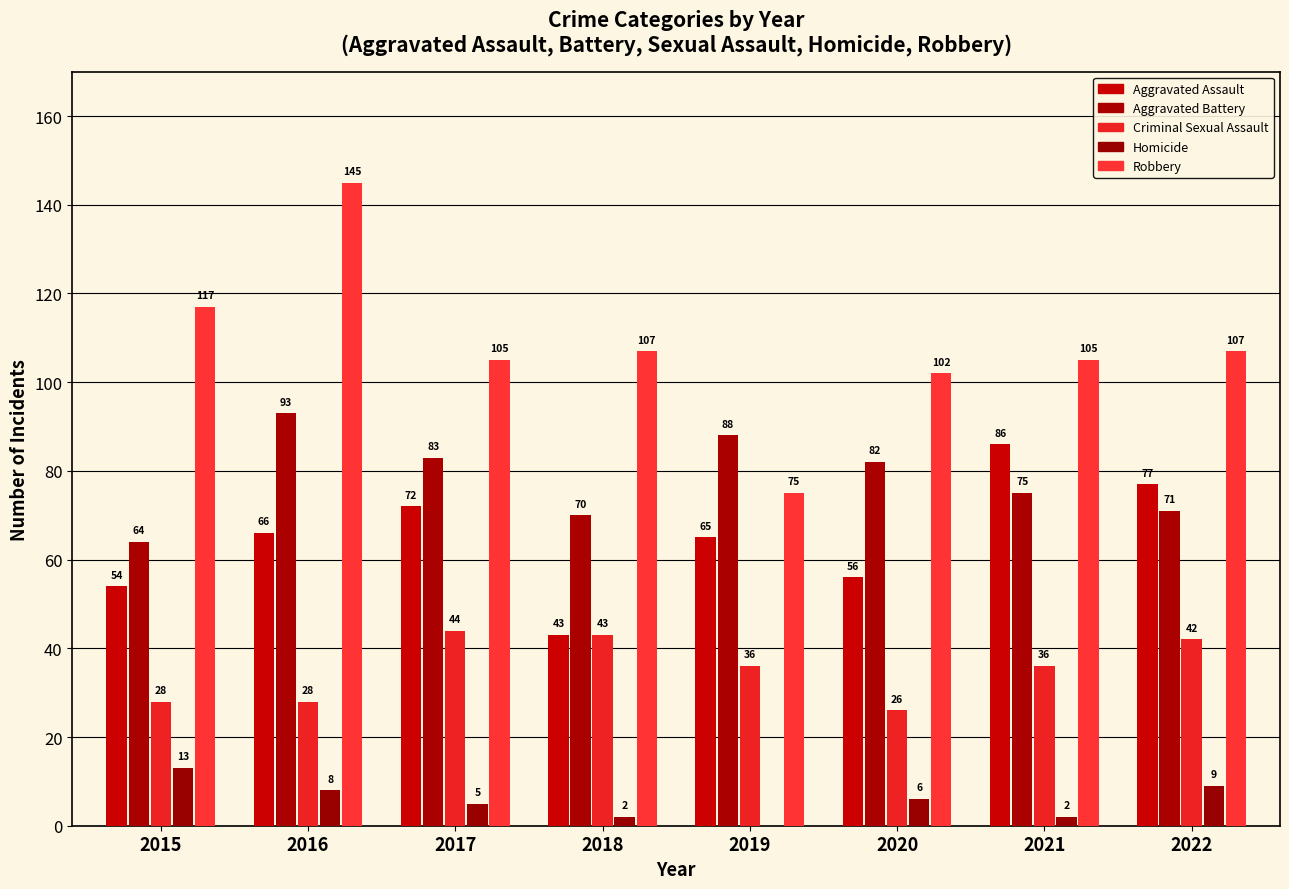

Rank the series at 2015 from highest to lowest value.

Robbery, Aggravated Battery, Aggravated Assault, Criminal Sexual Assault, Homicide